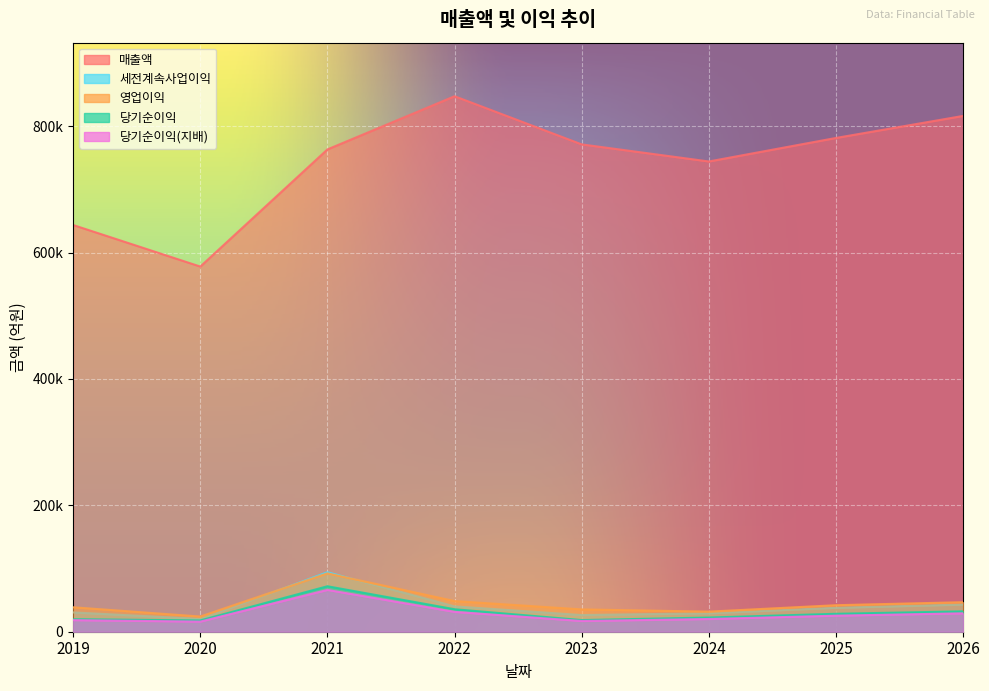

List the series in order of their peak value, lowest first.

당기순이익(지배), 당기순이익, 영업이익, 세전계속사업이익, 매출액